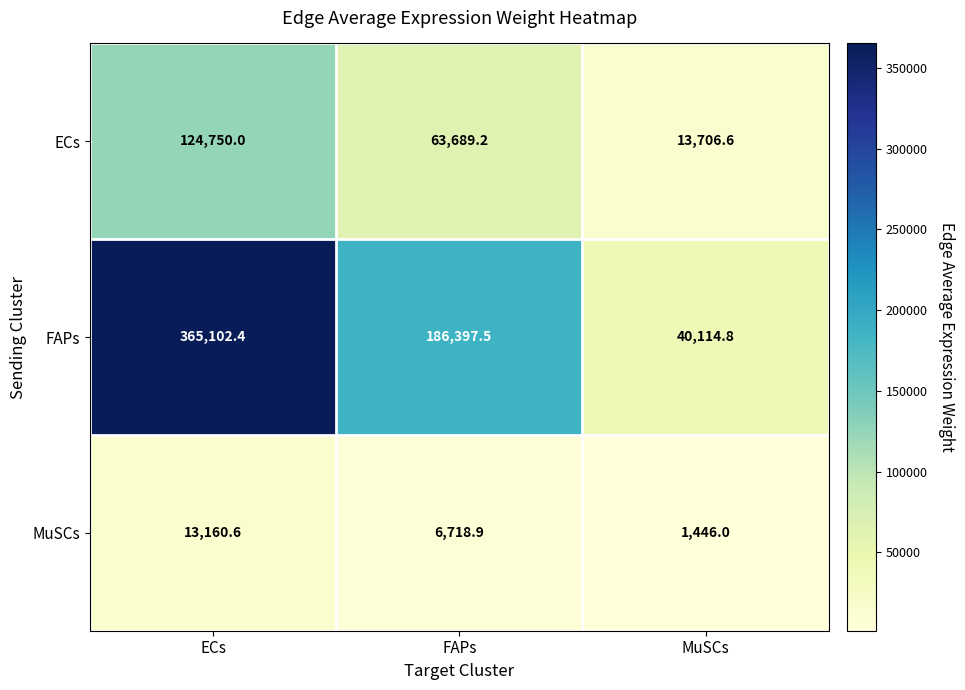

Rank the series by their maximum value, from highest to lowest.

FAPs, ECs, MuSCs